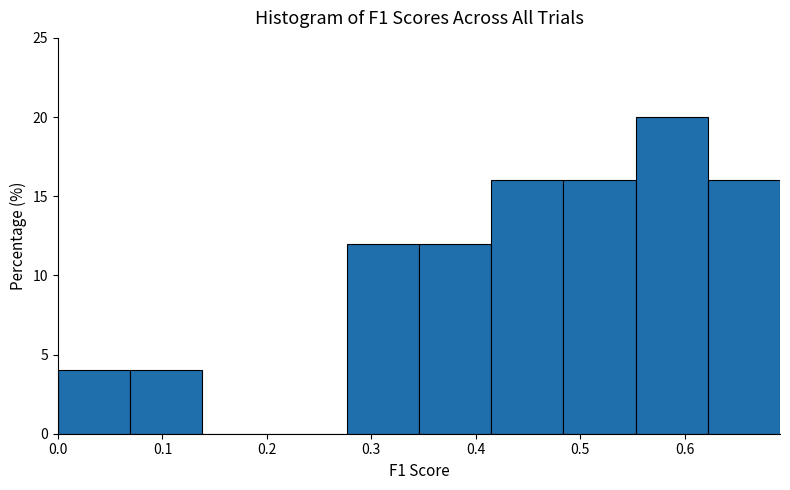

Over which range of the x-axis is the bar tallest?

0.55 to 0.62